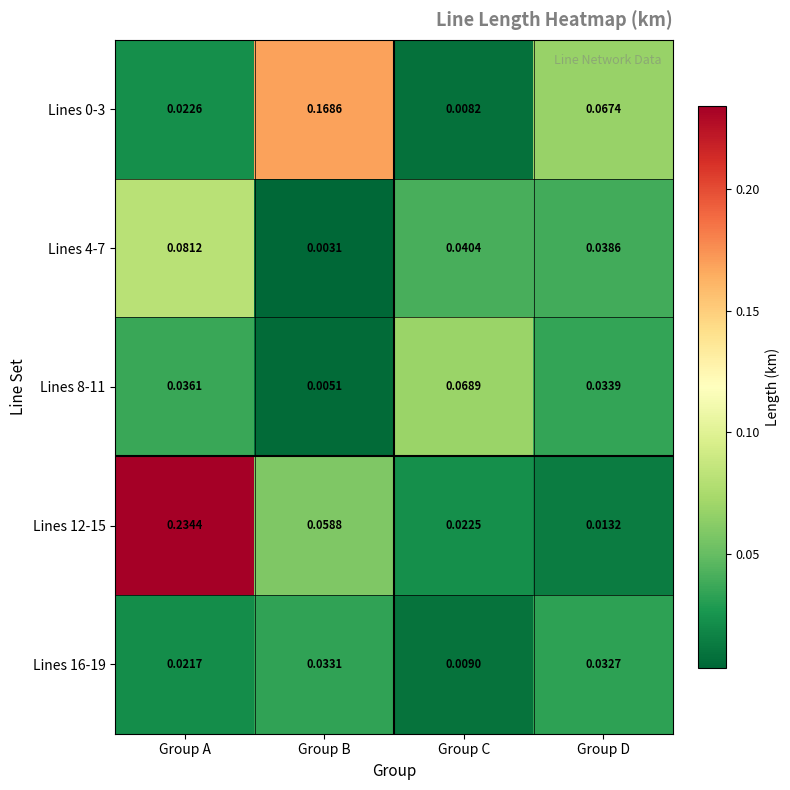

At which label is Lines 12-15 closest to 0?

Group D